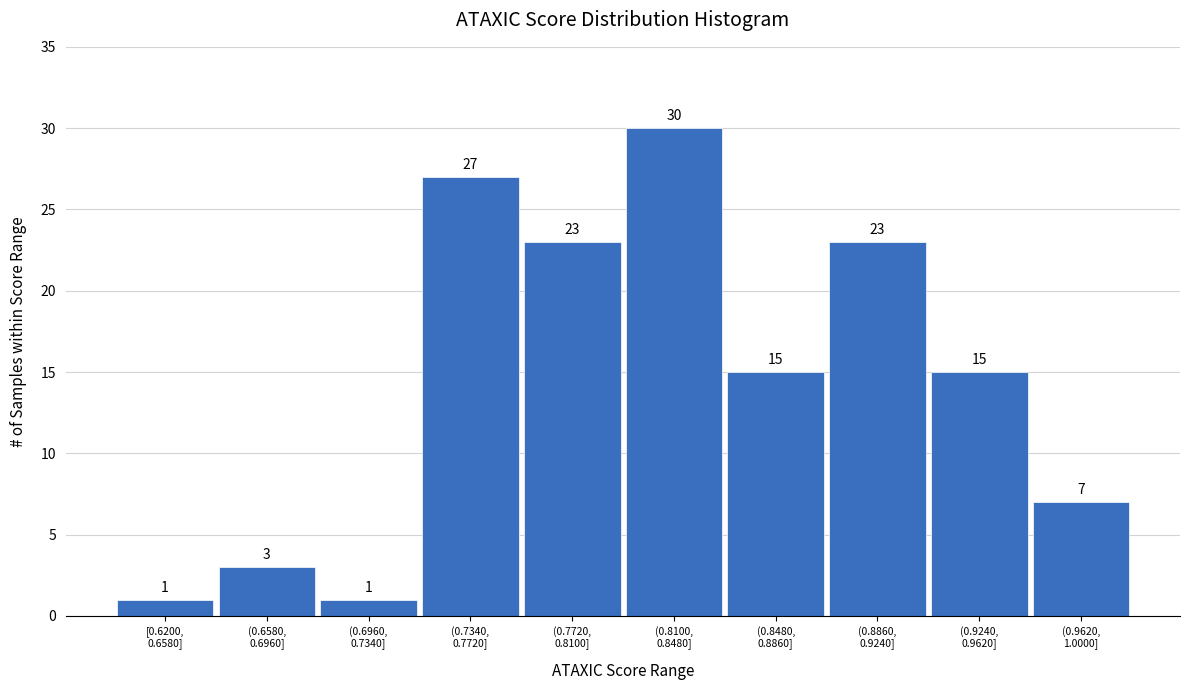

Reading left to right, list all the values displayed in this chart.

1	3	1	27	23	30	15	23	15	7